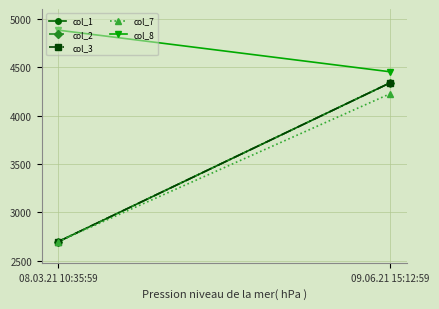

Rank the categories by col_1 value from lowest to highest.

08.03.21 10:35:59, 09.06.21 15:12:59